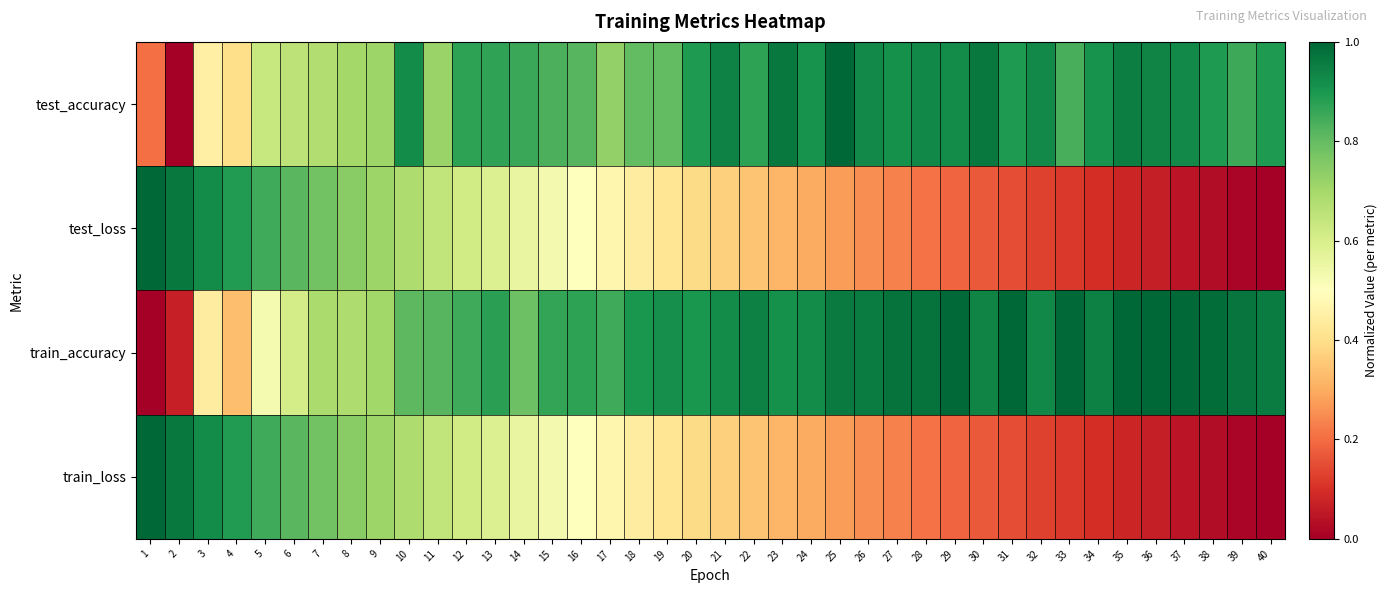

At 8, list the series in order from smallest to largest.

train_accuracy, test_accuracy, train_loss, test_loss